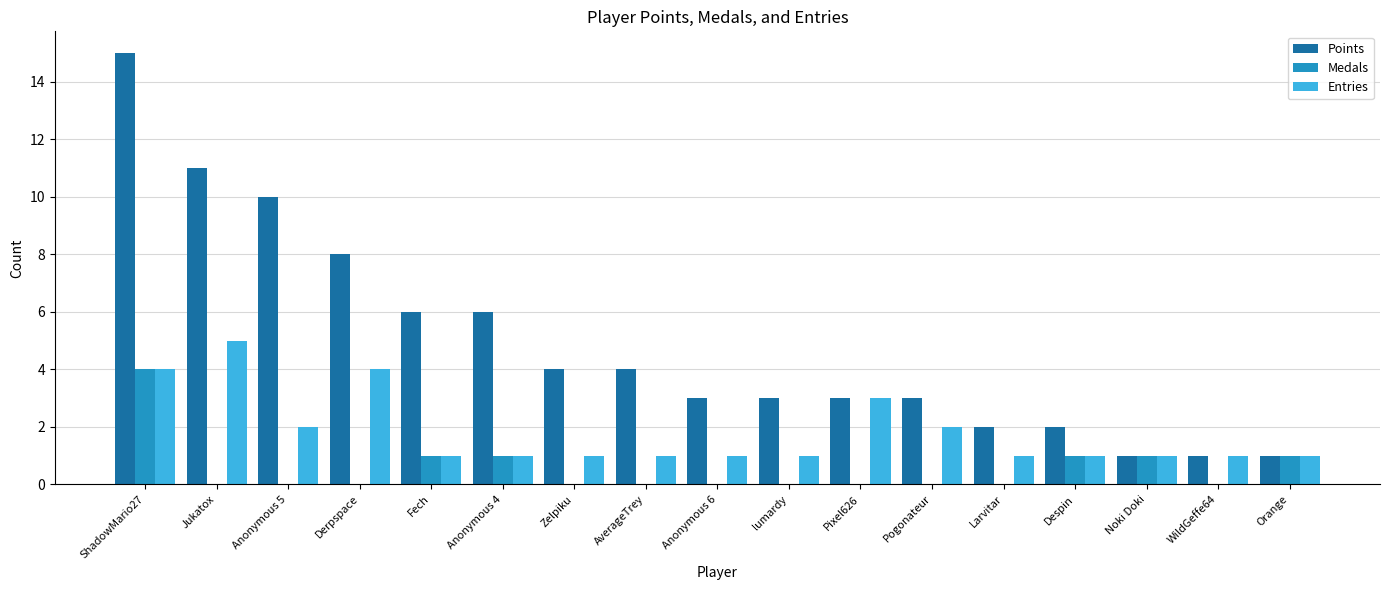

What value does the Points series have at Jukatox?

11